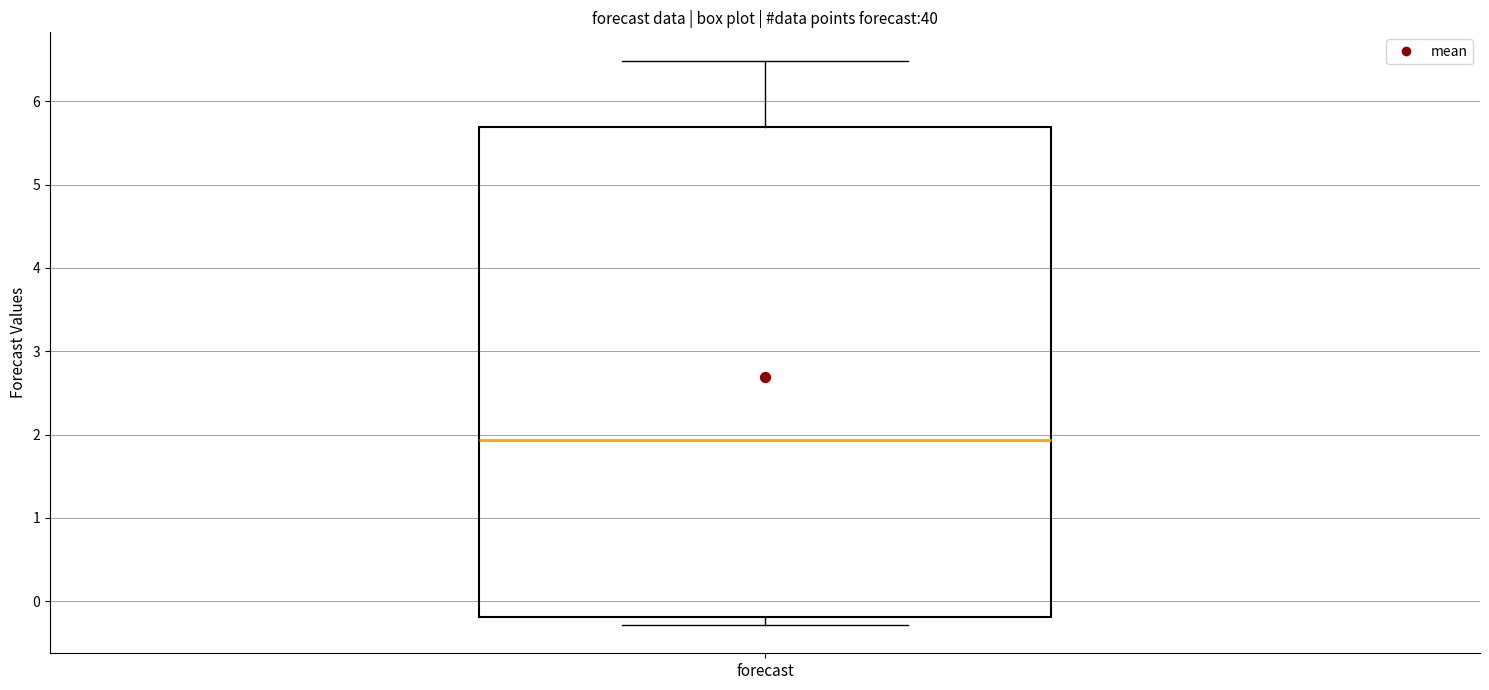

Read this box plot against the y-axis: the position of the median line, the range covered by the box, and the ends of both whiskers. The values are not printed on the chart, so give them approximately, as read against the axis.

median 1.9, box -0.2 to 5.7, whiskers -0.3 to 6.5